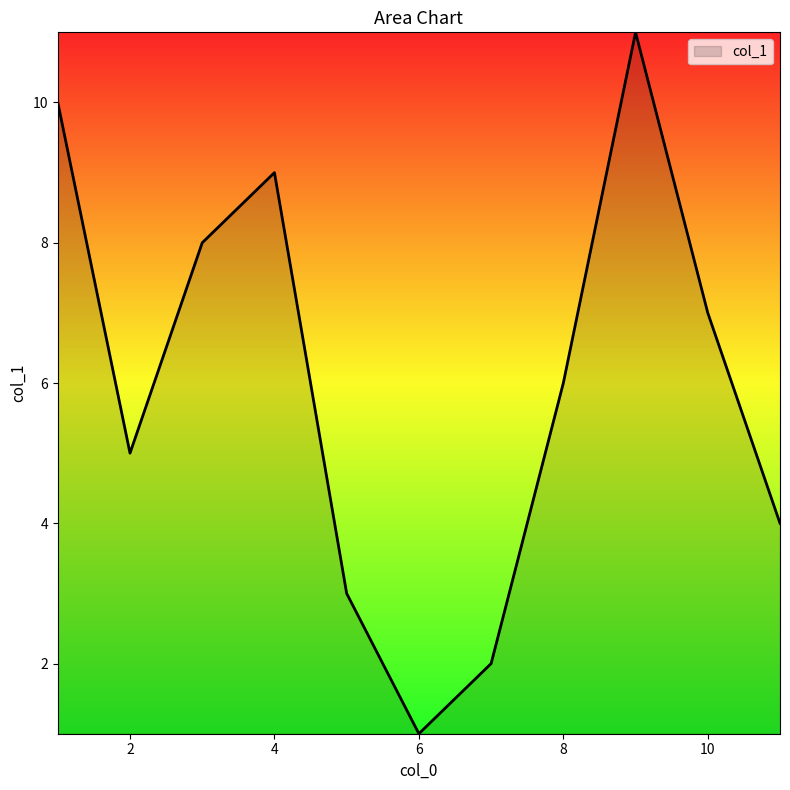

What is the greatest value displayed?

11